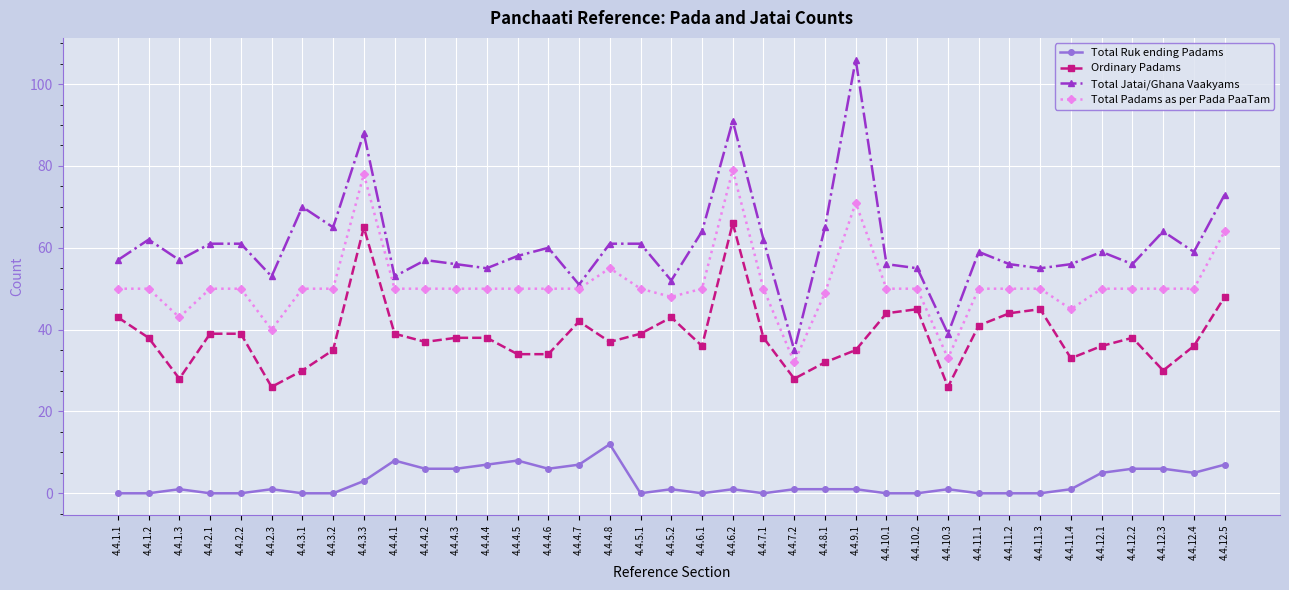

What are all the series names shown in the legend?

Total Ruk ending Padams, Ordinary Padams, Total Jatai/Ghana Vaakyams, Total Padams as per Pada PaaTam